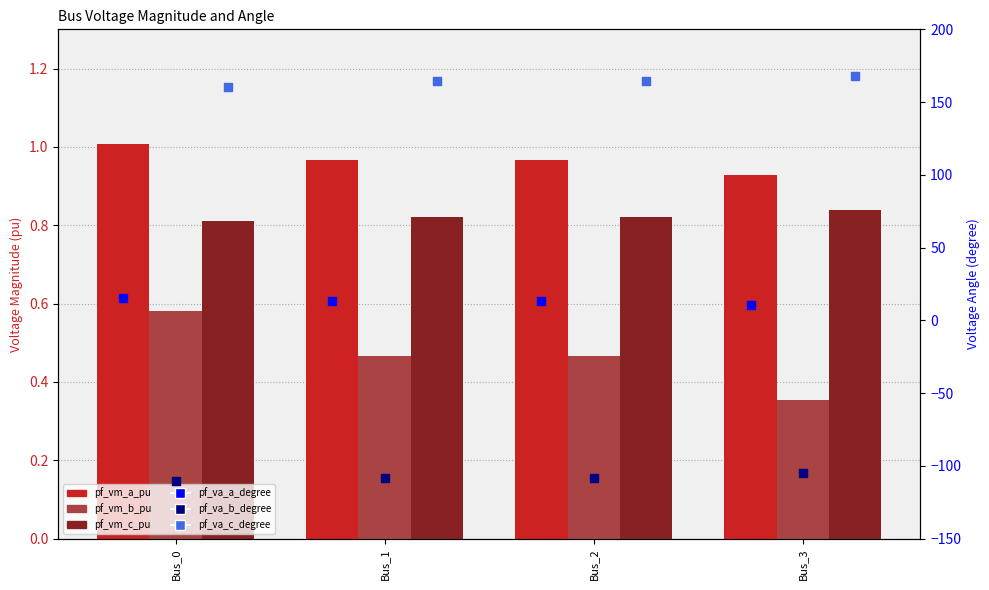

What is the total value across all series at Bus_3?

76.0